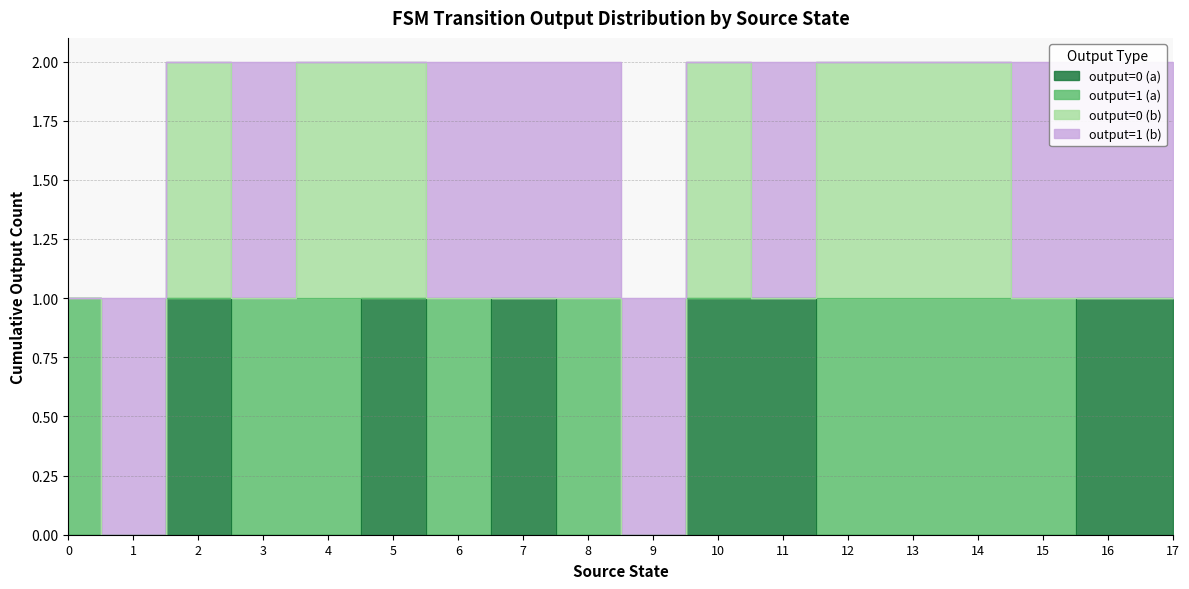

How many values in output=1 (a) are above zero?

9